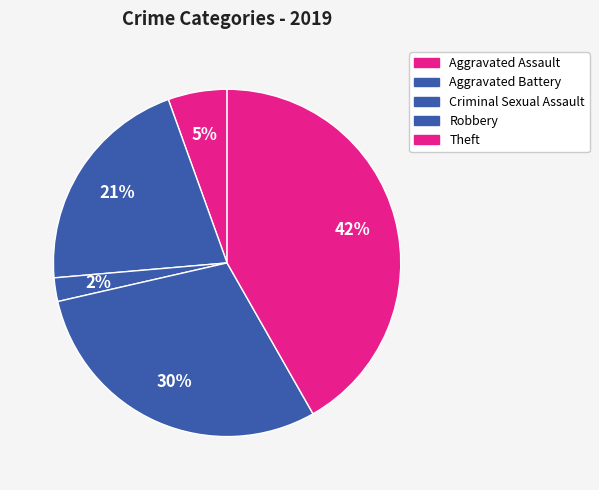

What is the largest slice in the pie chart?

Theft